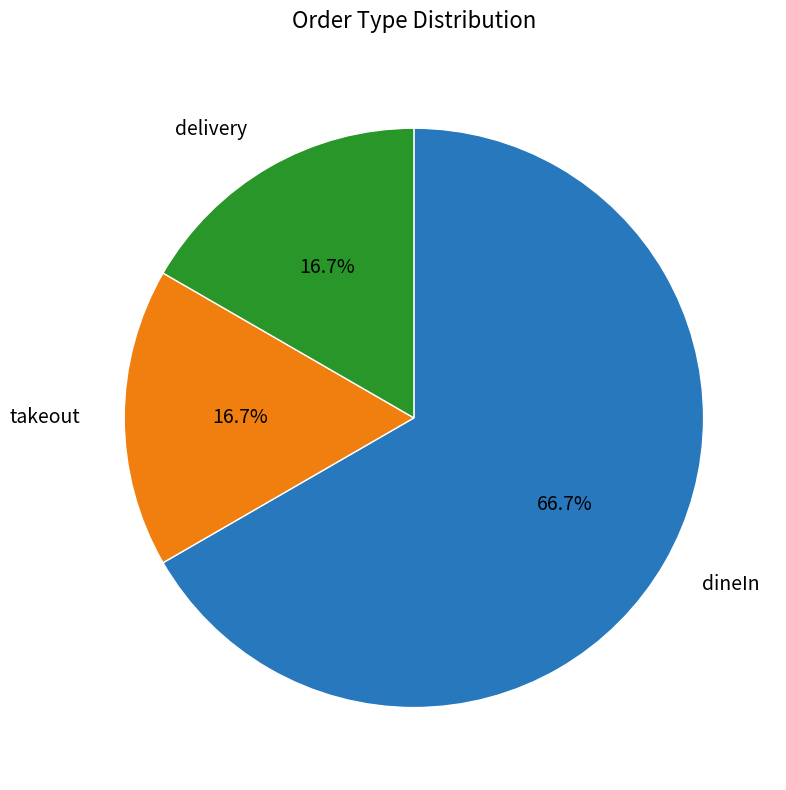

To the nearest percent, what portion does takeout represent?

17%